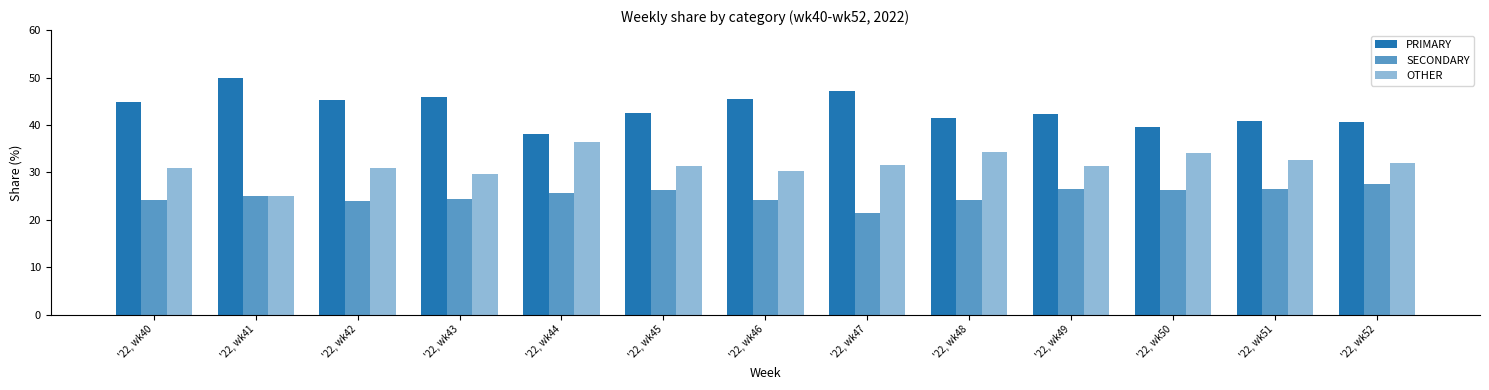

Count the number of data series in this chart.

3